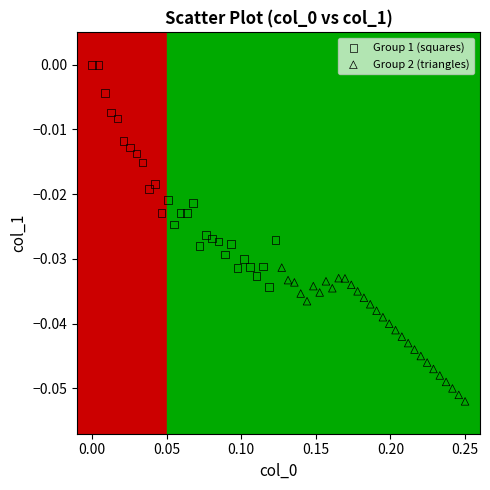

Which series contains the lowest Y value?

Group 2 (triangles)